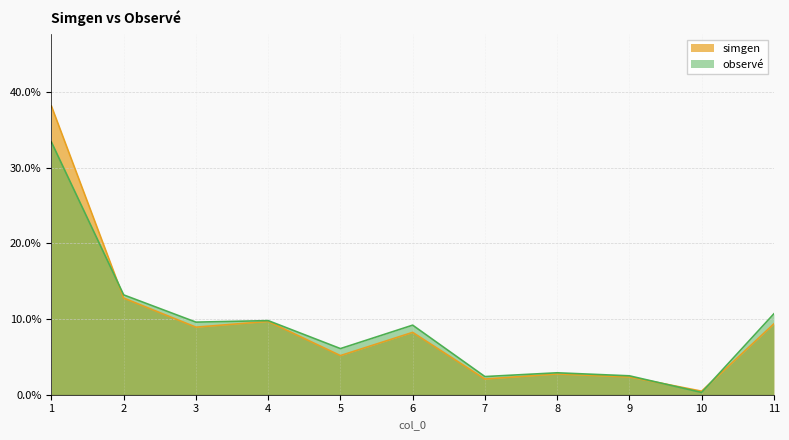

What is the difference between the second highest and minimum values in the simgen series?

0.1